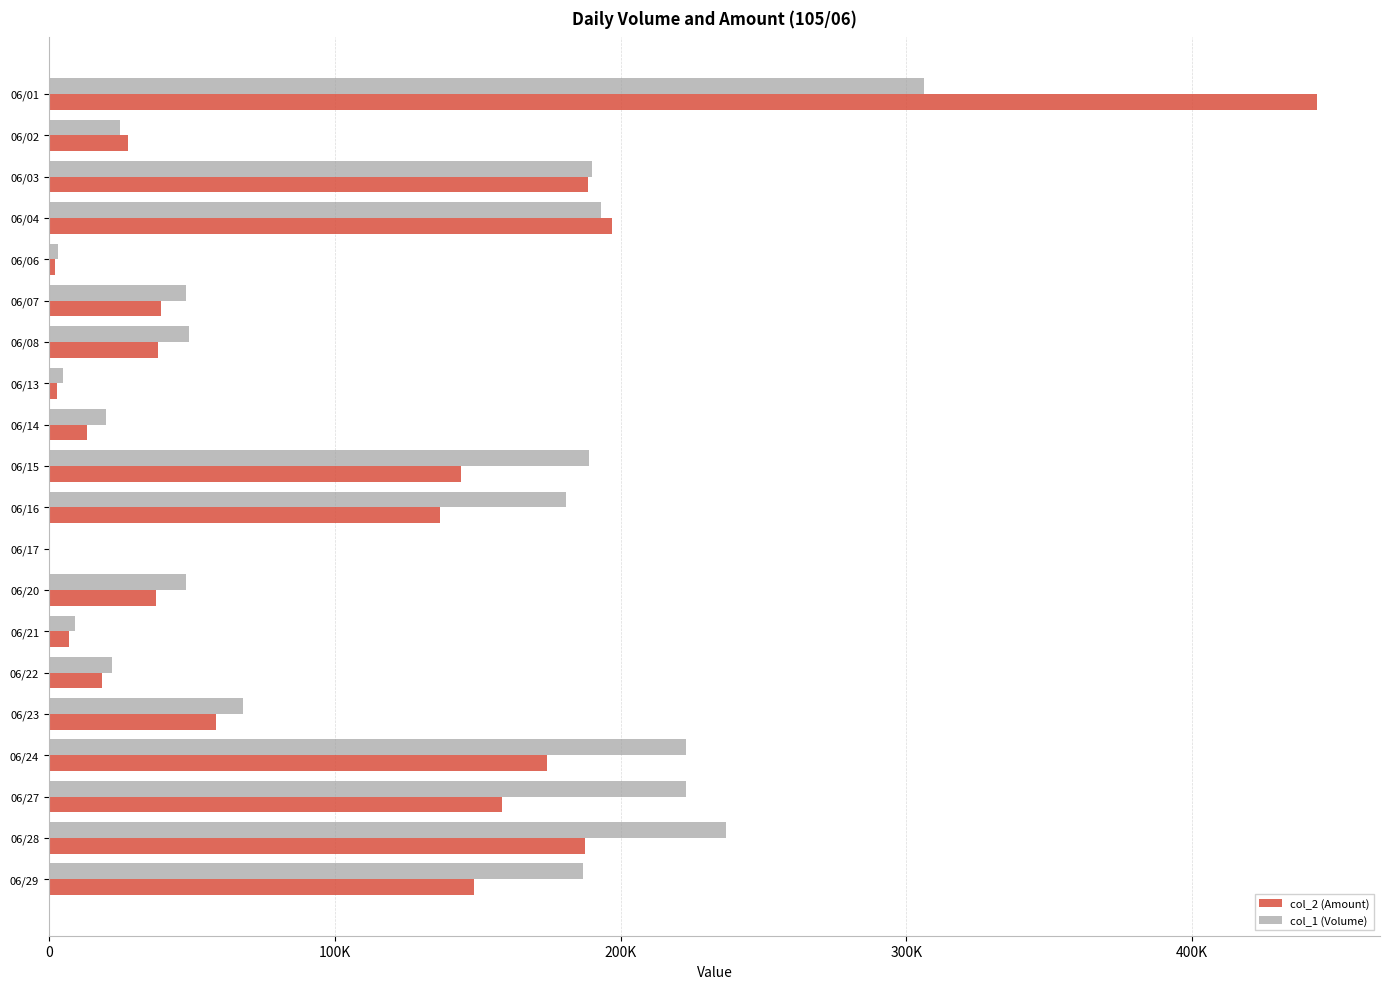

Reading left to right, transcribe all the data shown in this chart.

col_2 (Amount): 443520	27800	188440	196860	2220	39230	38010	2950	13150	144050	136640	0	37560	7110	18440	58520	174280	158440	187620	148790
col_1 (Volume): 306000	25000	190000	193000	3000	48000	49000	5000	20000	189000	181000	0	48000	9000	22000	68000	223000	223000	237000	187000